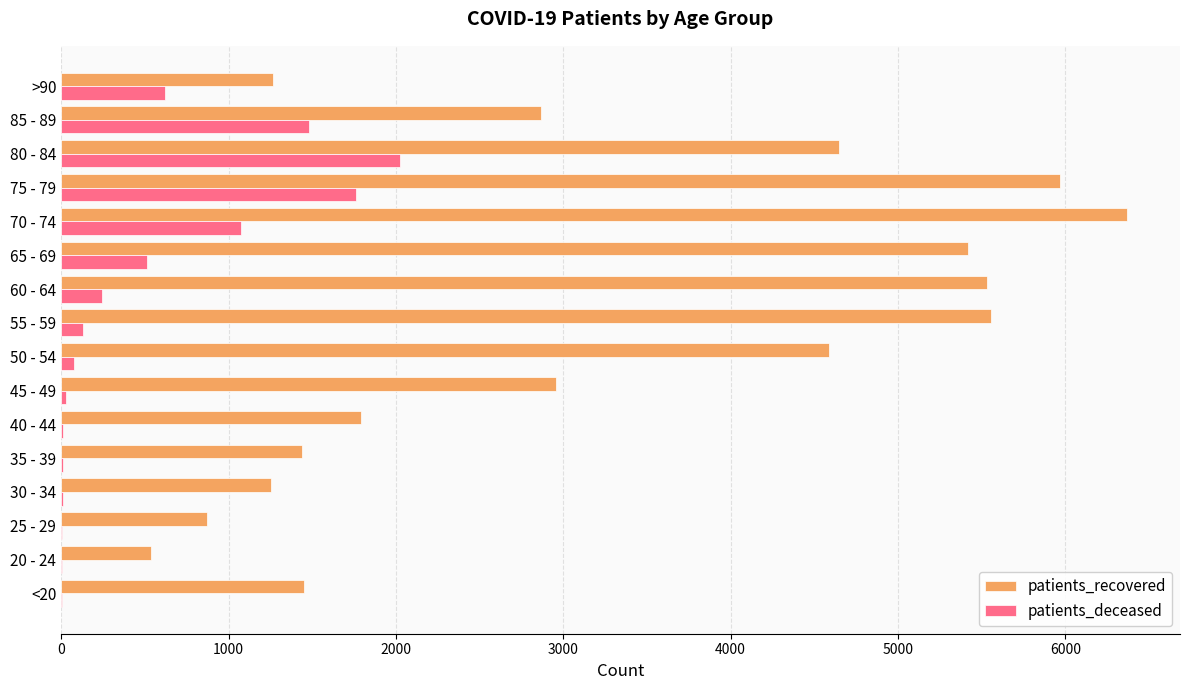

Which series has the largest total across all categories?

patients_recovered